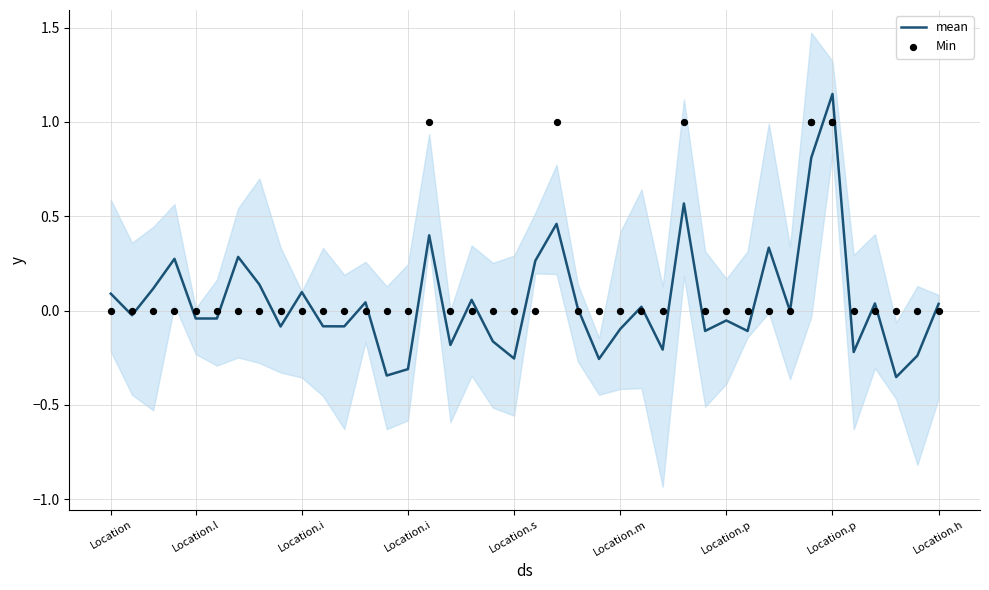

Which series reaches the maximum Y coordinate?

mean